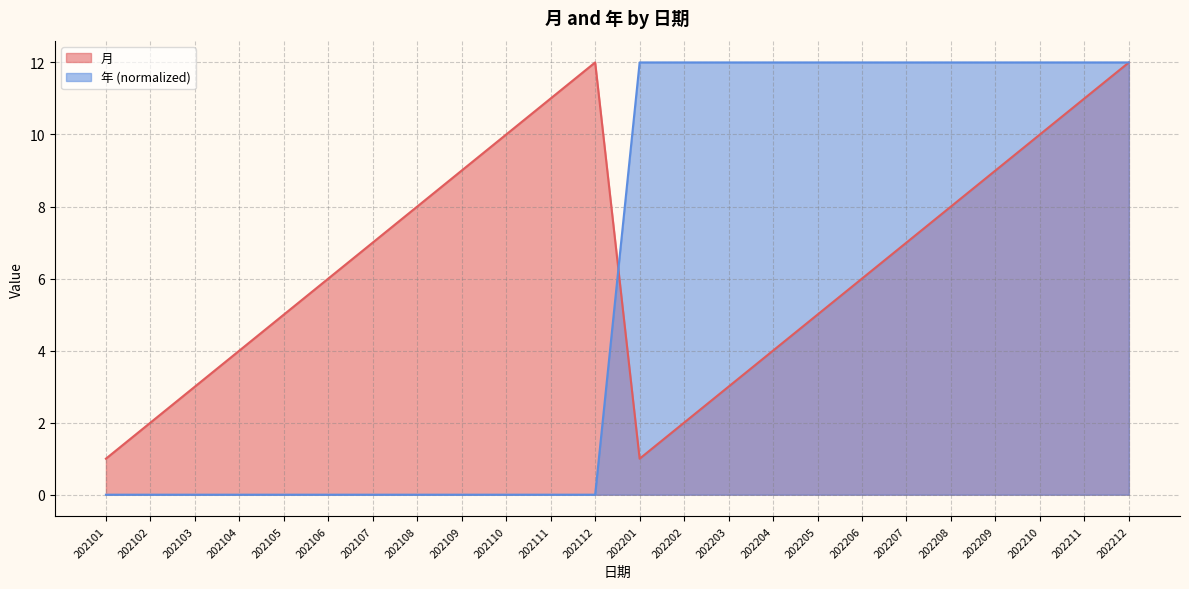

What is the sum of all 年 values?

144